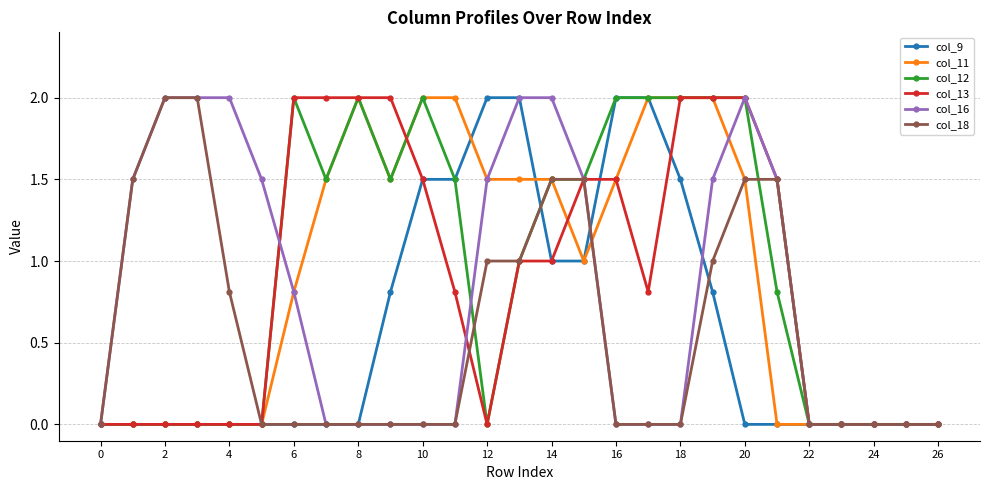

What is the highest value of the col_13 series?

2.0